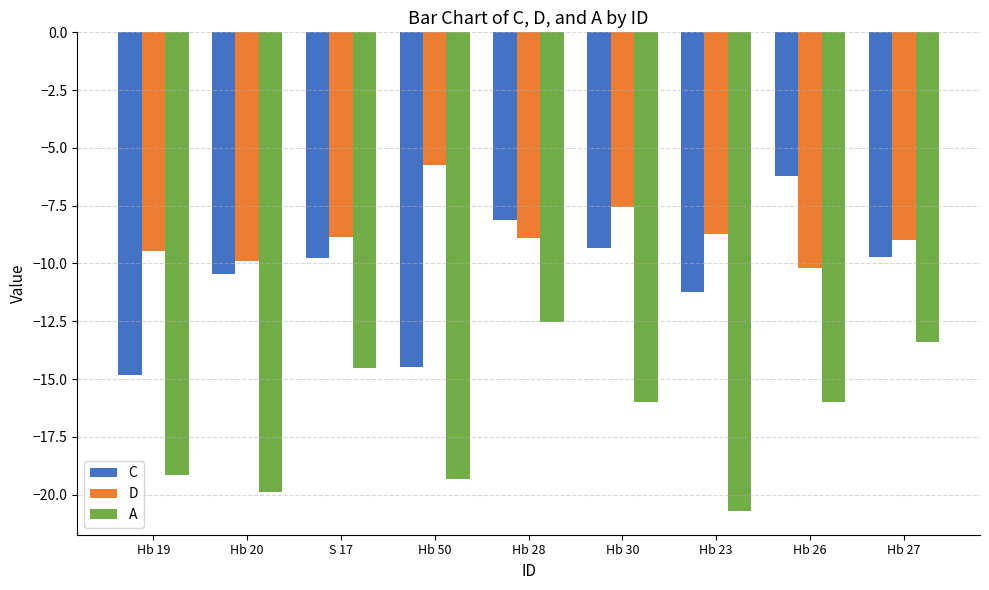

Rank the series at Hb 28 from highest to lowest value.

C, D, A